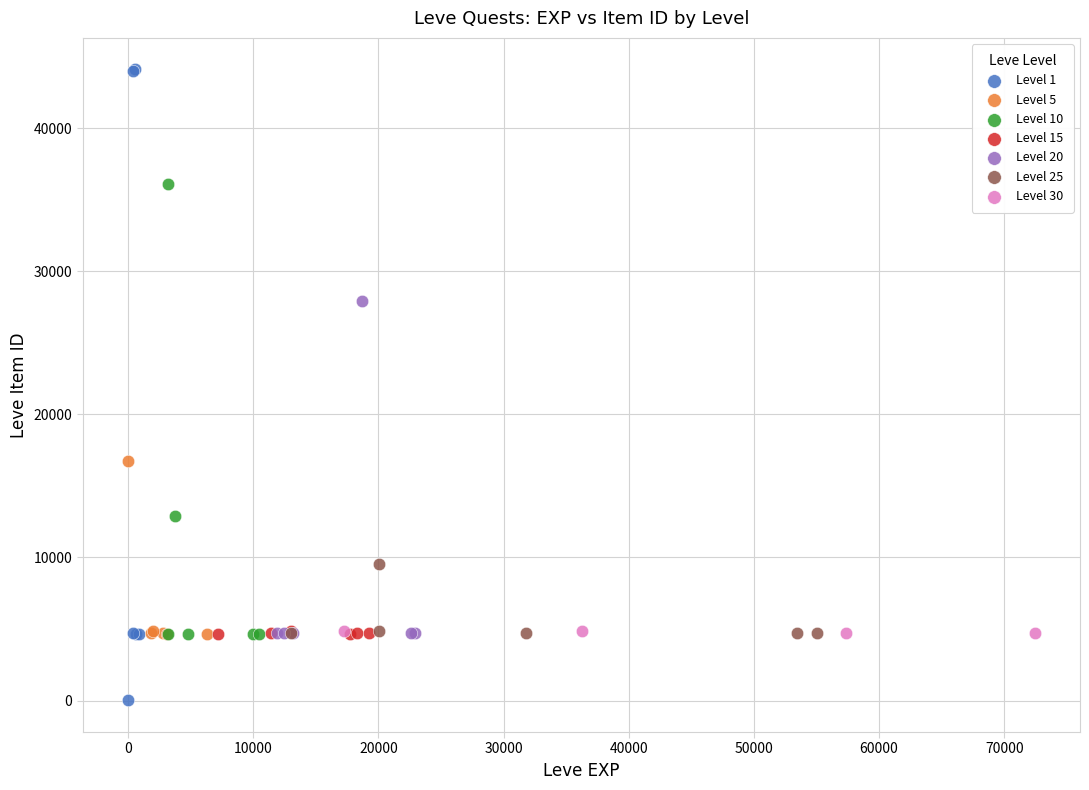

Which series contains the lowest Y value?

Level 1